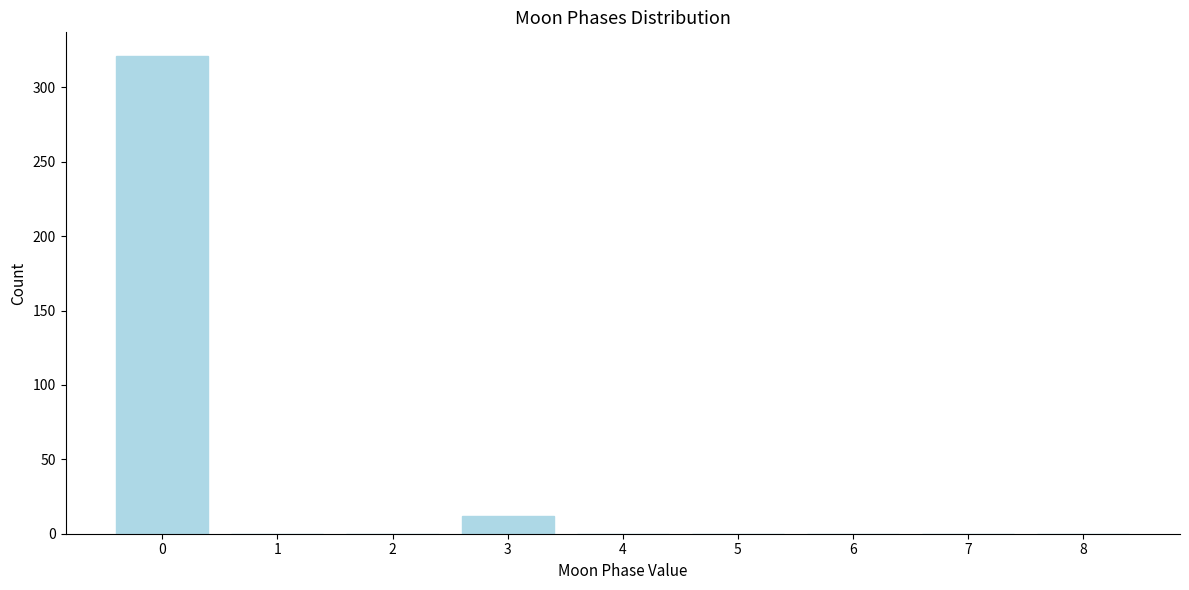

Reading left to right, list all the values displayed in this chart.

0=321	1=0	2=0	3=12	4=0	5=0	6=0	7=0	8=0